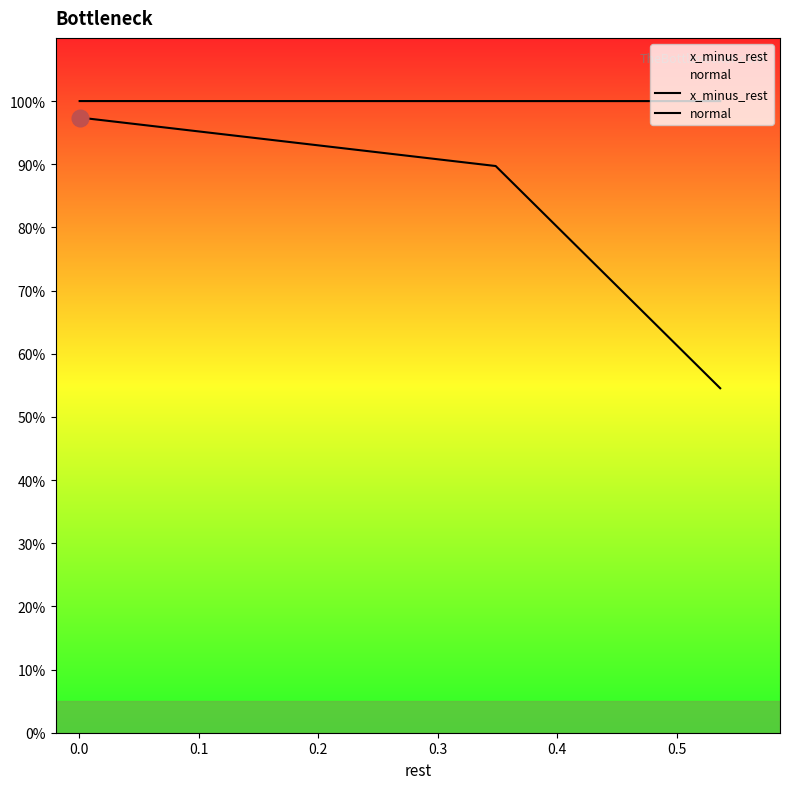

What is the value of the x_minus_rest point at the 2nd from the left?

0.9